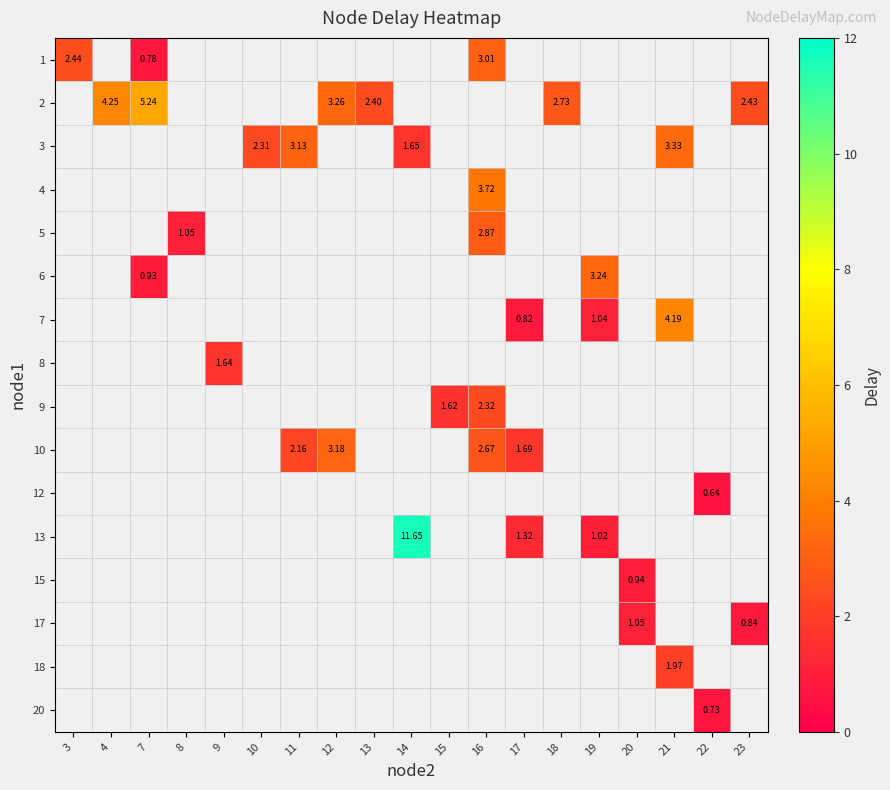

What value does the 1 series have at 3?

2.4